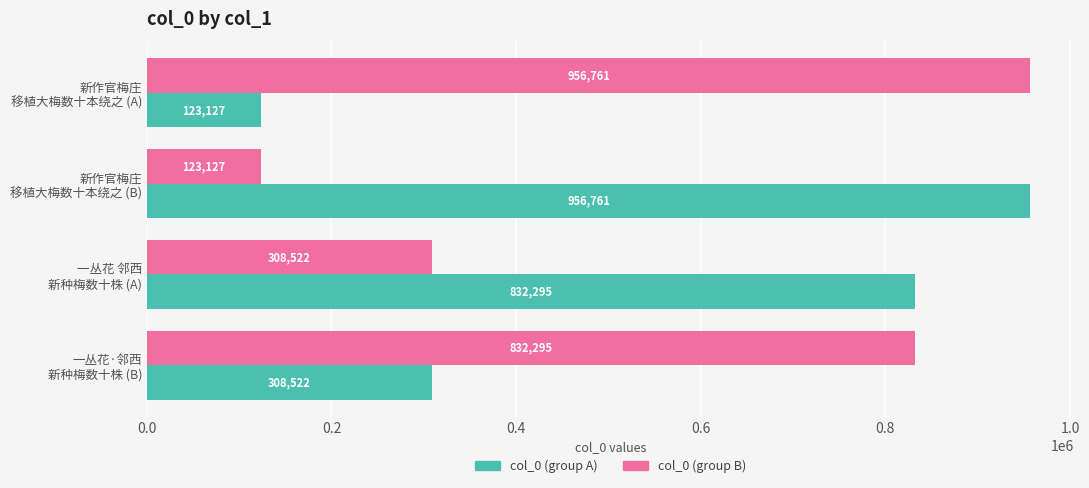

What is the highest value of the col_0 (group B) series?

956761